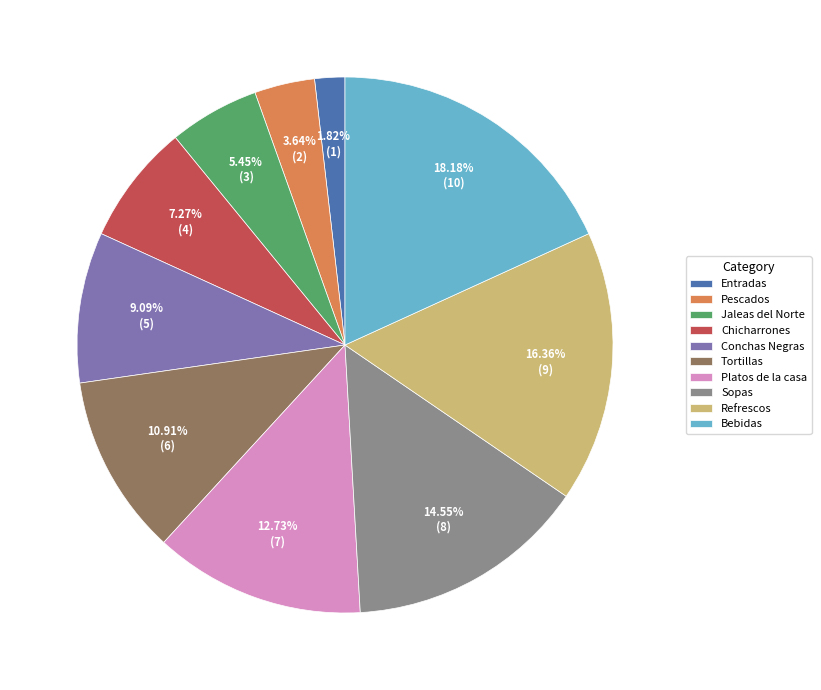

True or false: Jaleas del Norte accounts for 14% of the total.

False